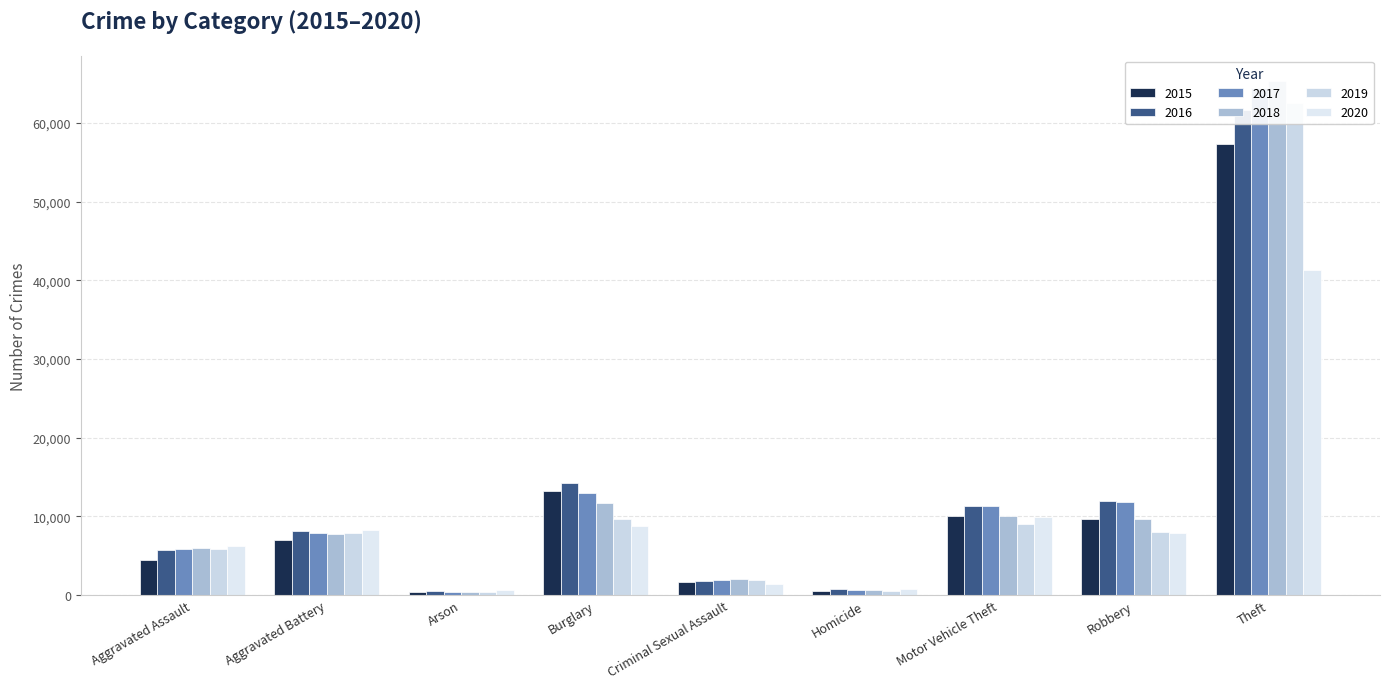

At how many categories does at least one series exceed 59753?

1